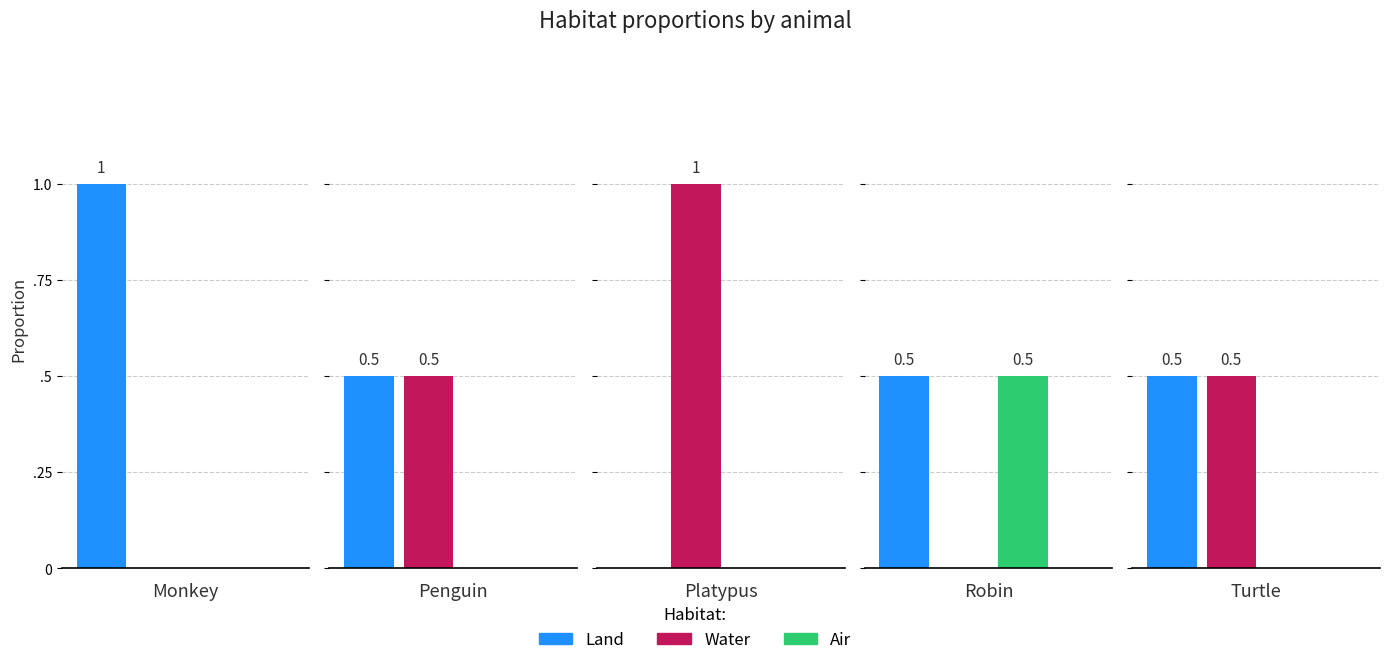

Where is Water nearest to the value 0?

Monkey